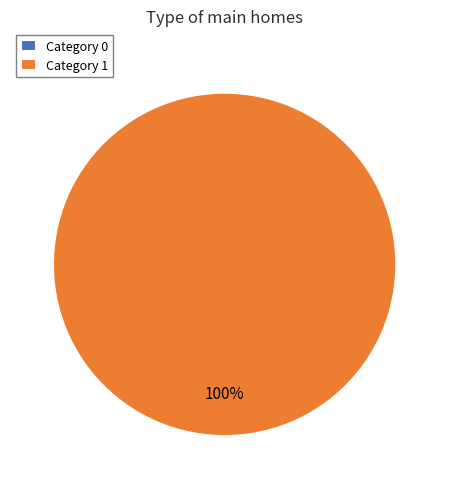

What is the majority slice?

1